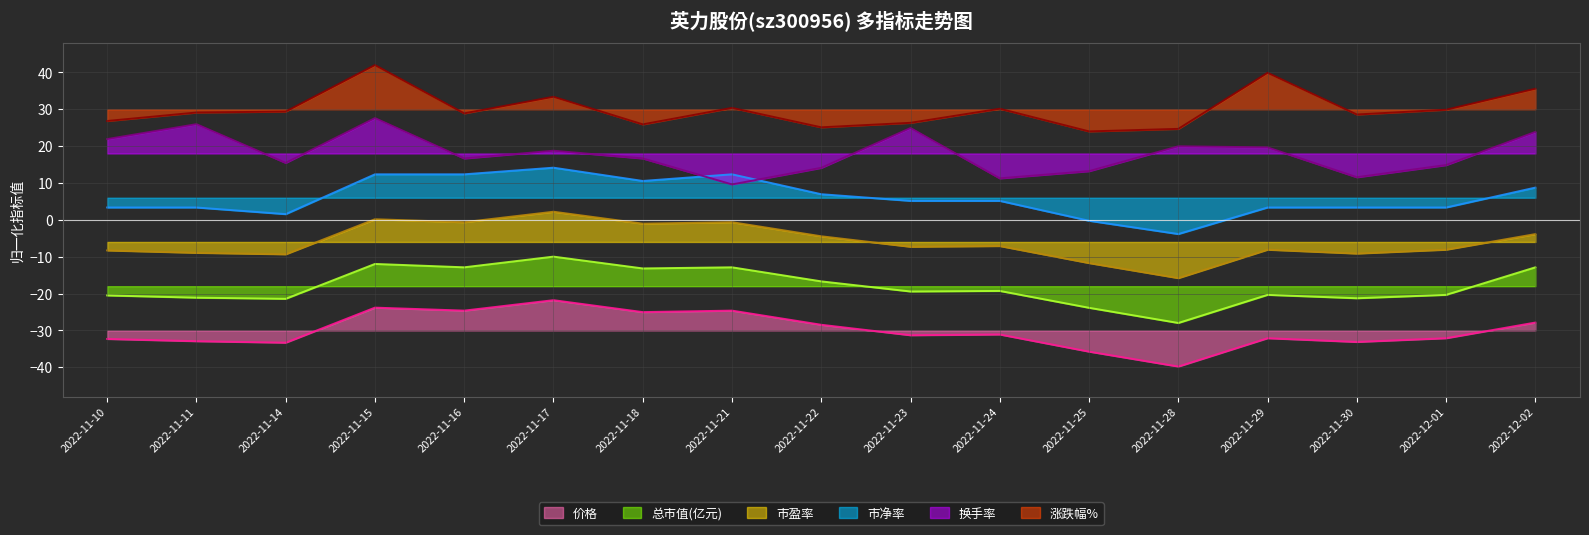

What is the difference between the maximum and minimum values in the 涨跌幅% series?

18.0